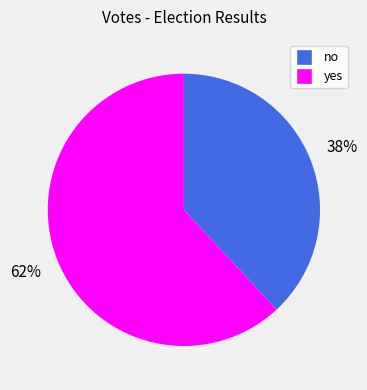

Is the sum of yes and no greater than half?

Yes